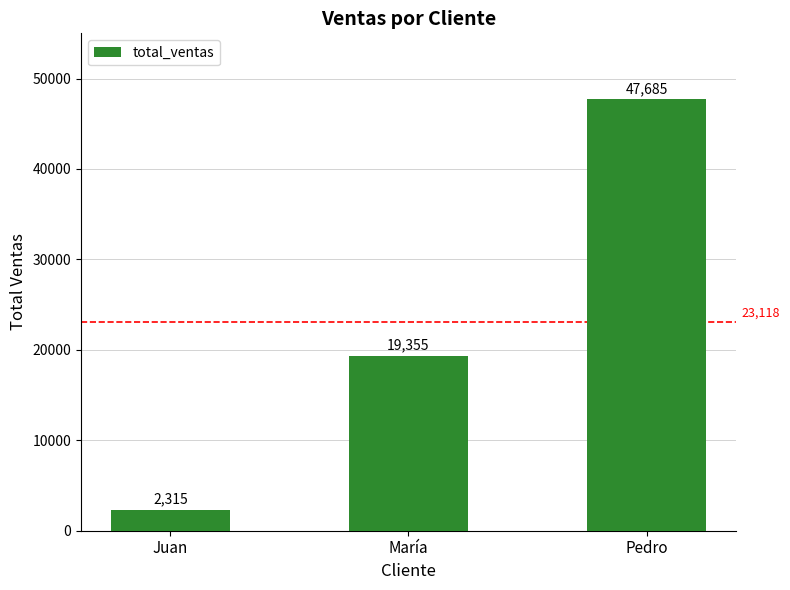

What is the label of the 1st bar from the right?

Pedro